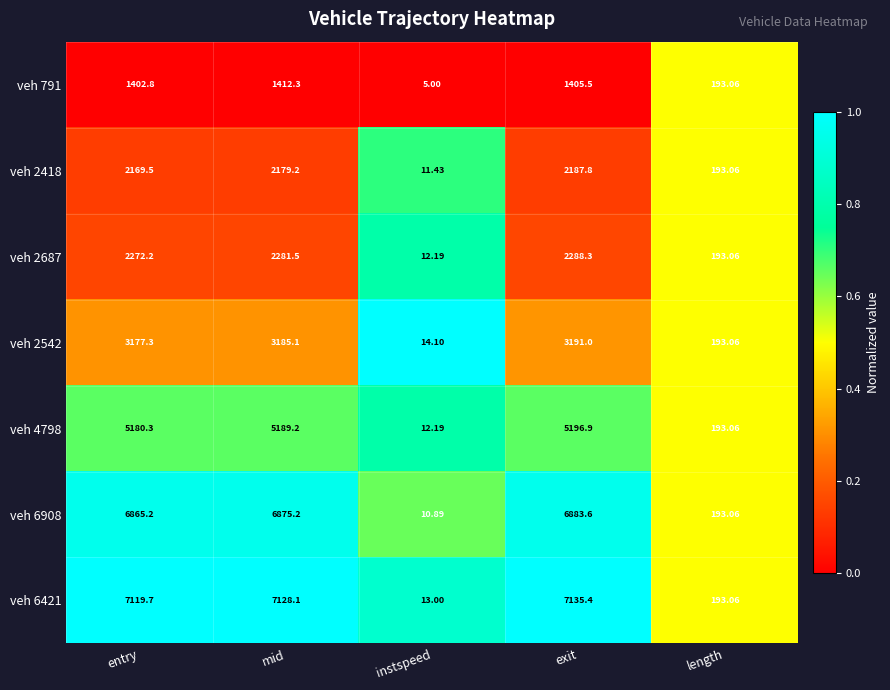

Which category has the lowest value in the veh 6421 series?

instspeed